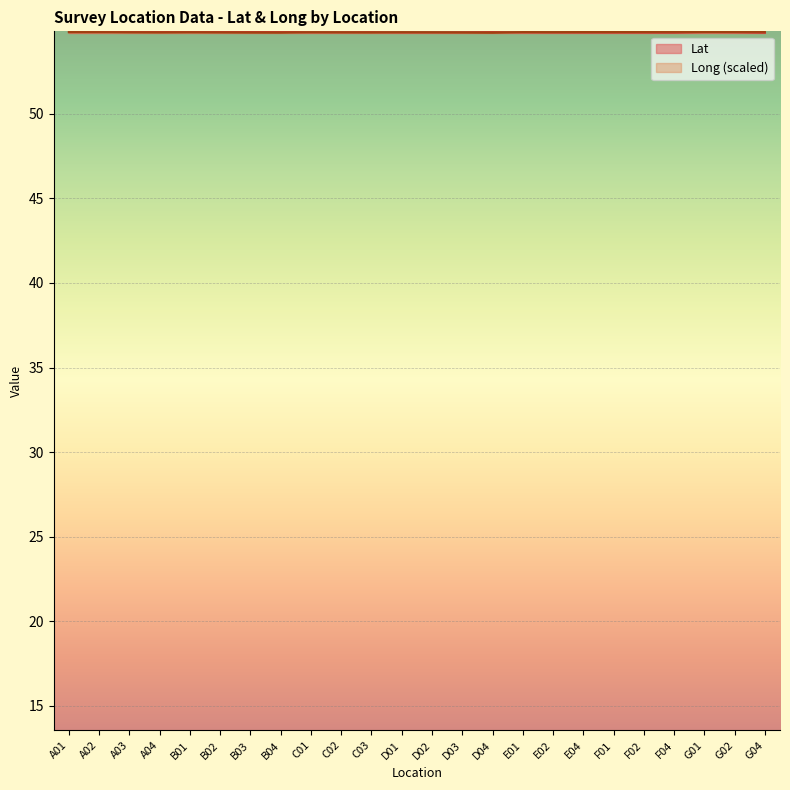

True or false: Lat has a value of 54.8 at A01.

True